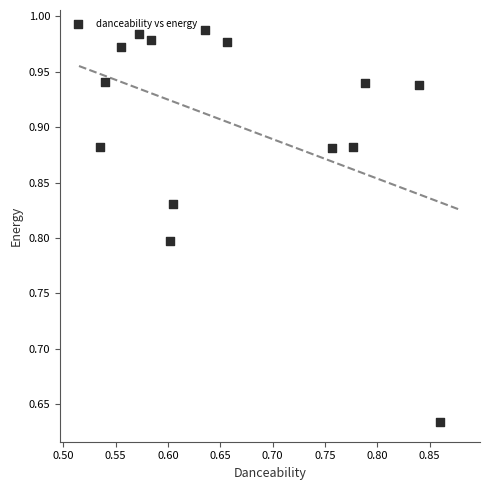

What is the range of Y values (max minus min)?

0.4